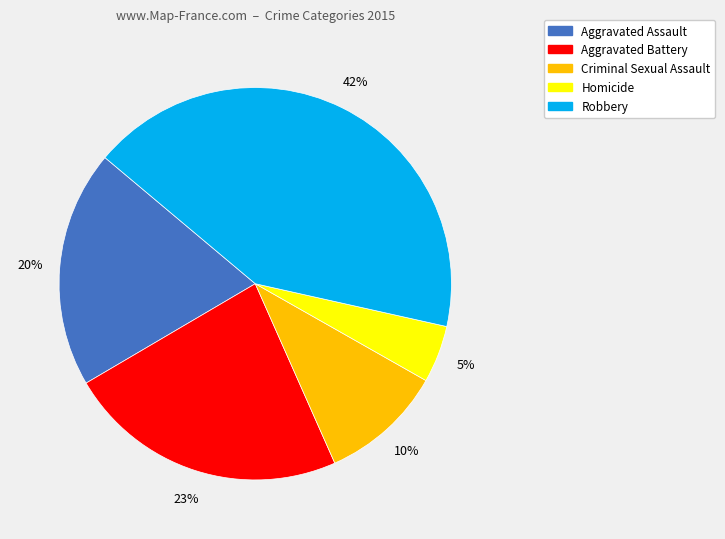

Is Aggravated Assault the majority of the pie?

No